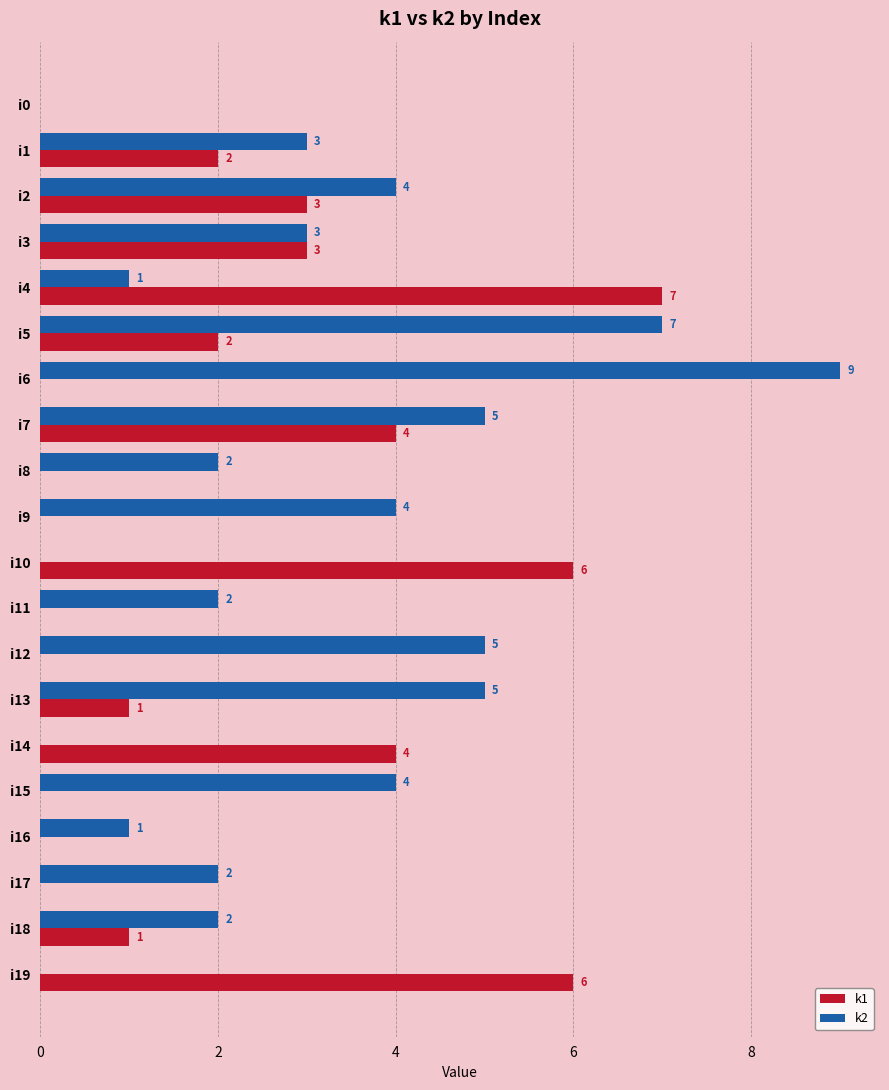

What value does the k2 series have at i5?

7